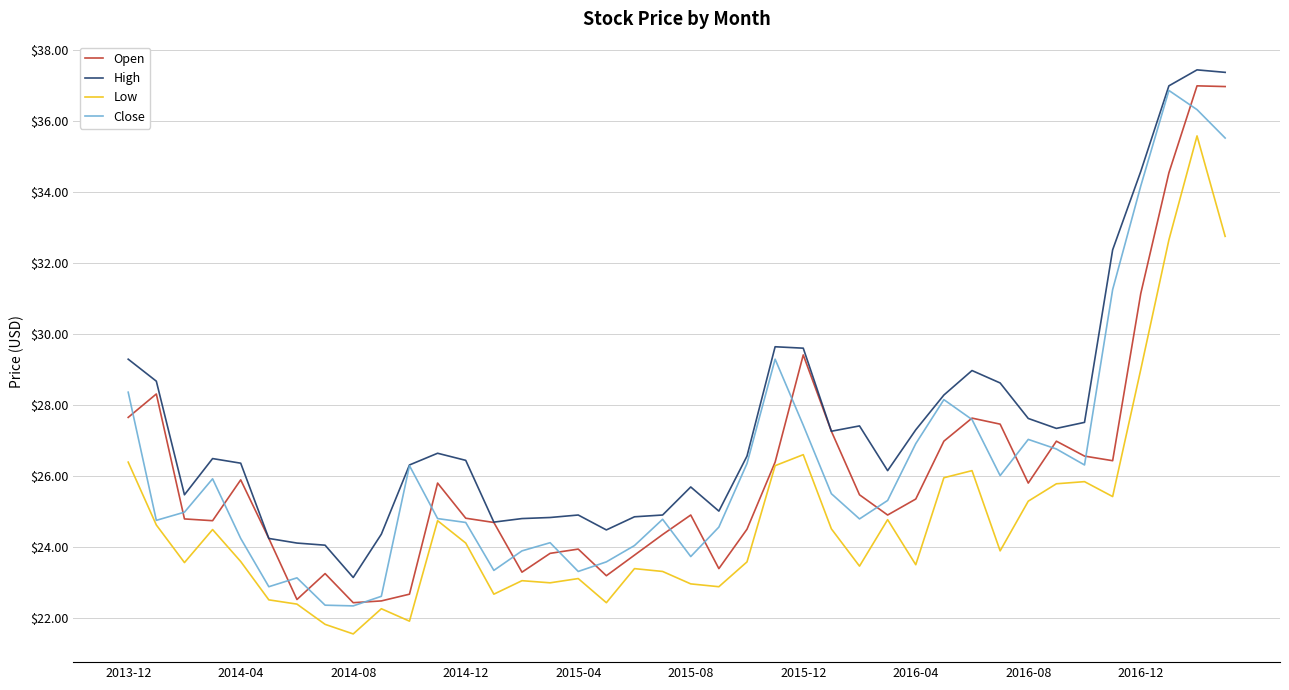

True or false: High and Low intersect in this chart.

False